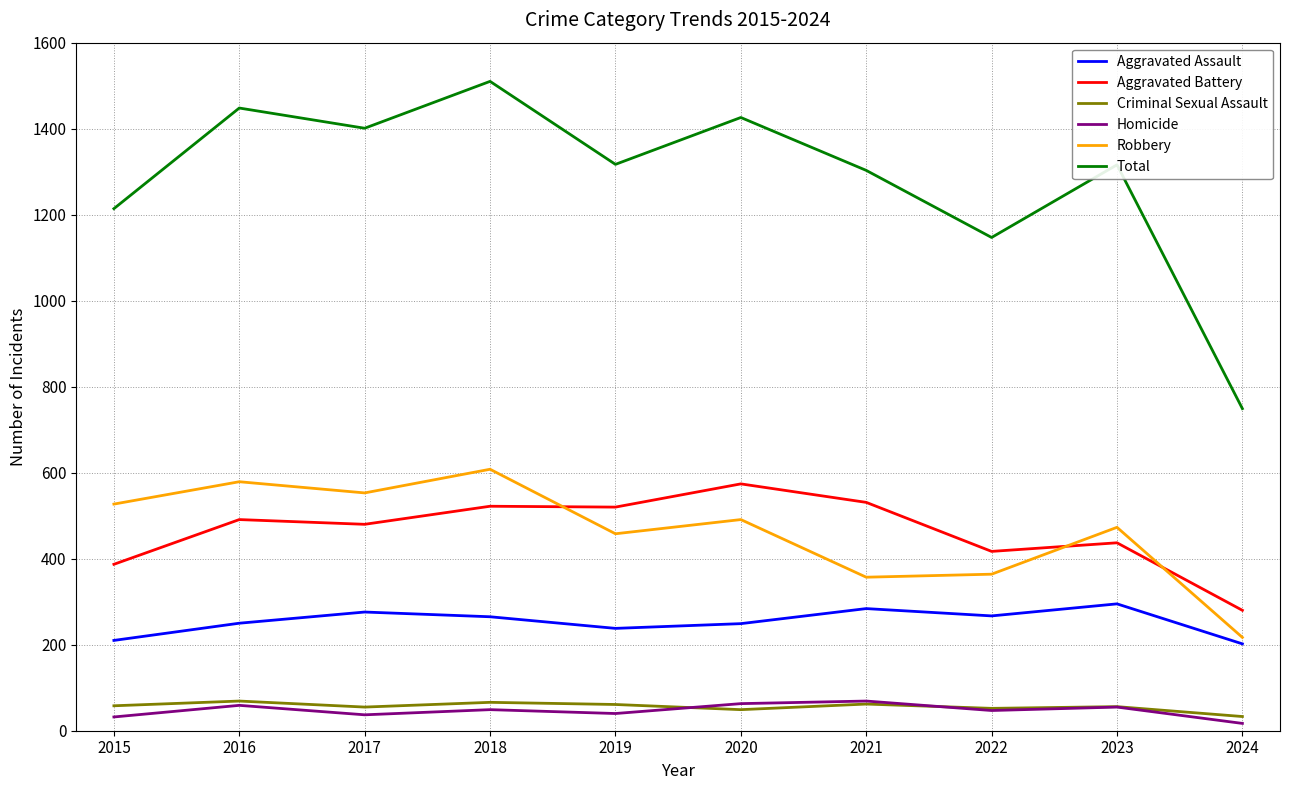

True or false: Total has a value of 2549 at 2020.

False